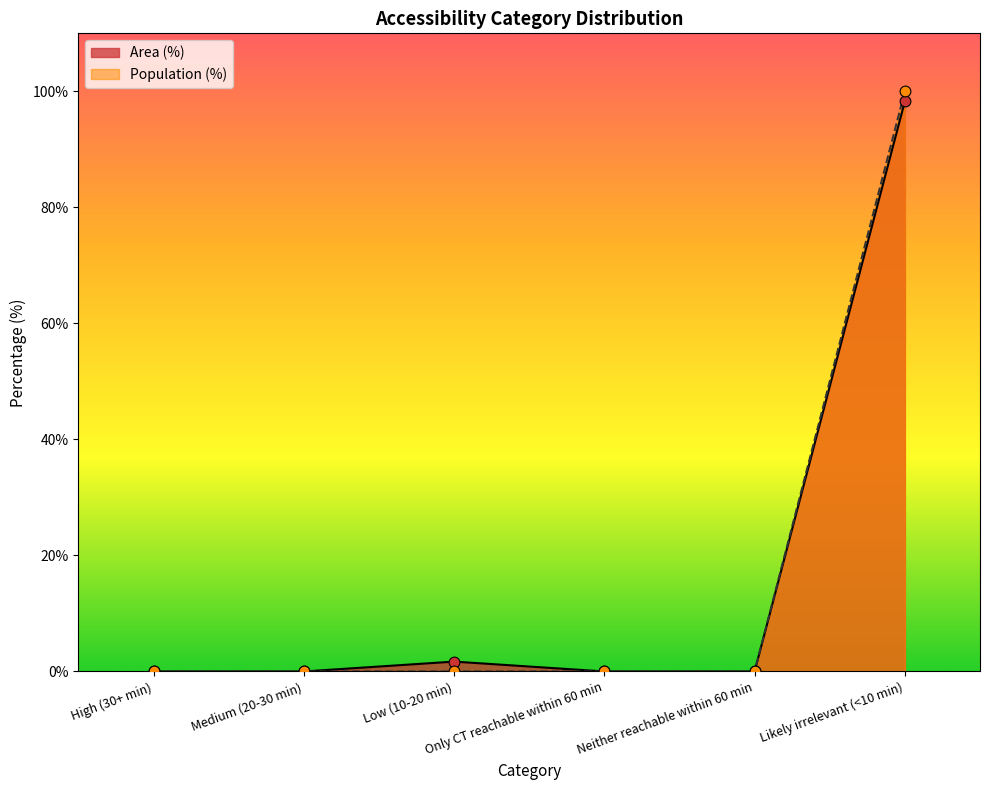

What are all the series names shown in the legend?

Area (%), Population (%)